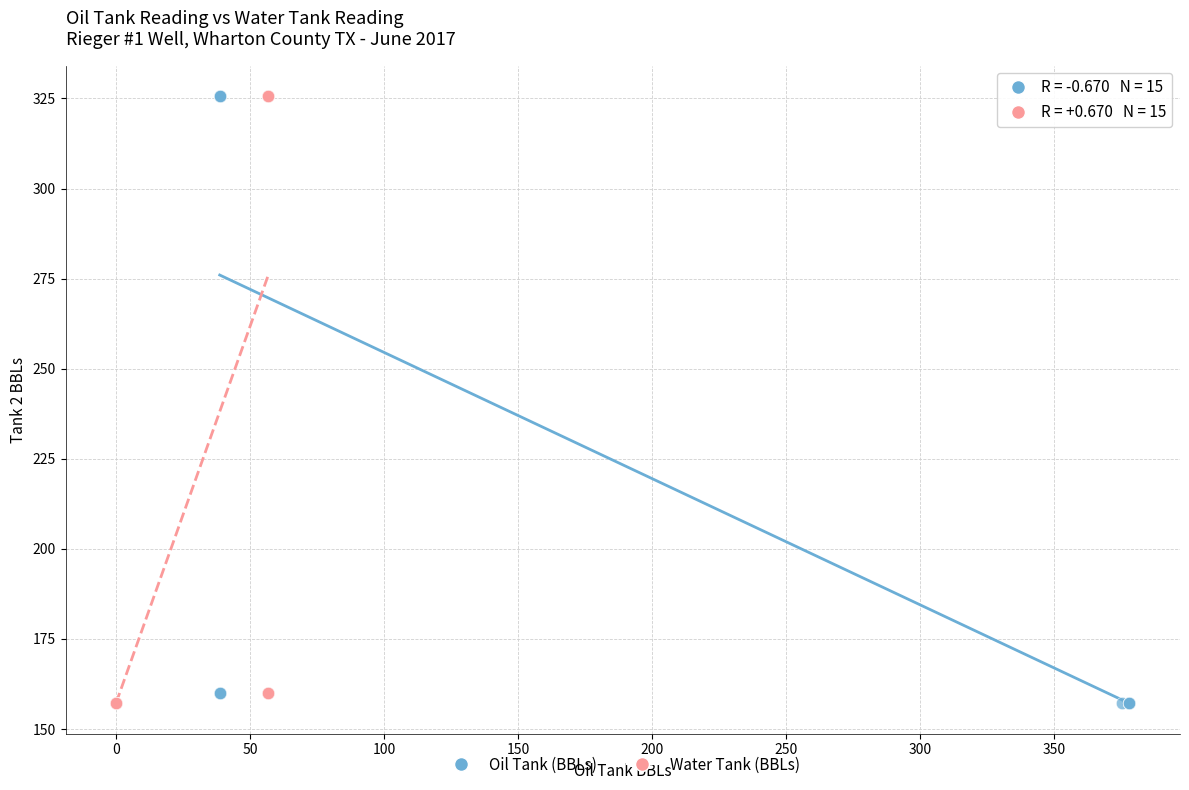

What are all the series names shown in the legend?

Oil Tank (BBLs), Water Tank (BBLs)